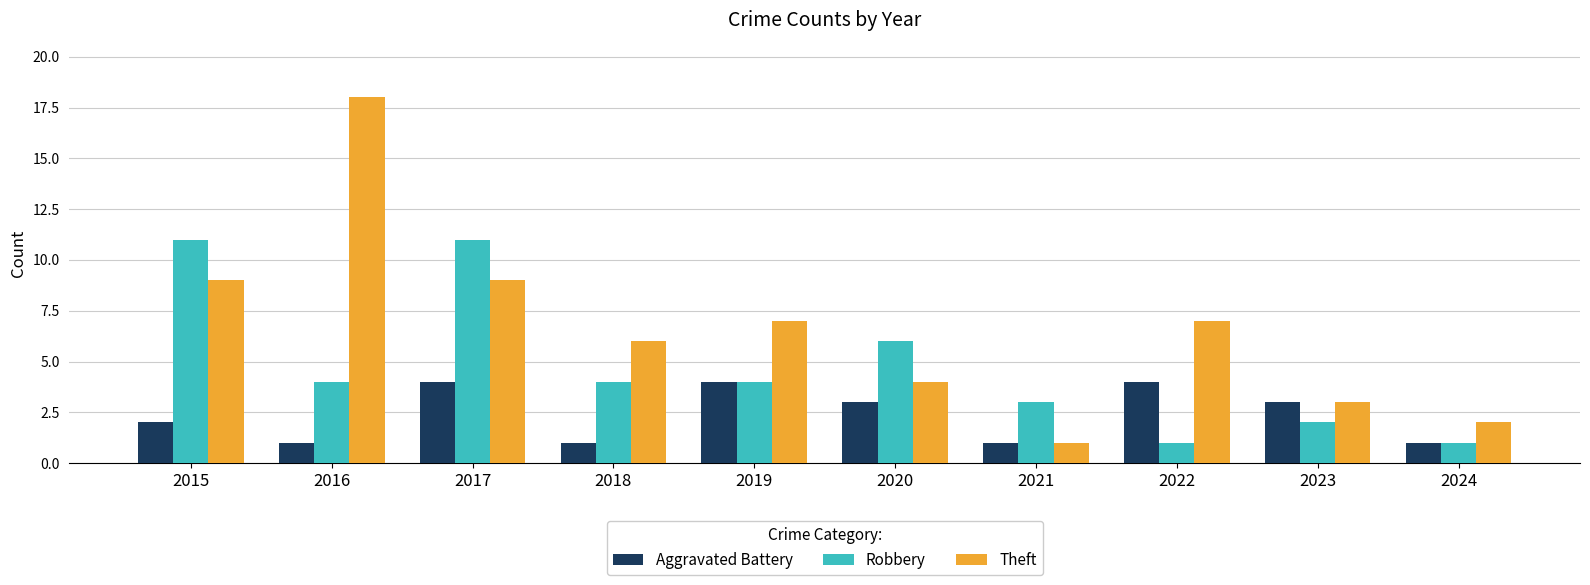

Is it true that Aggravated Battery equals 0 at 2016?

False